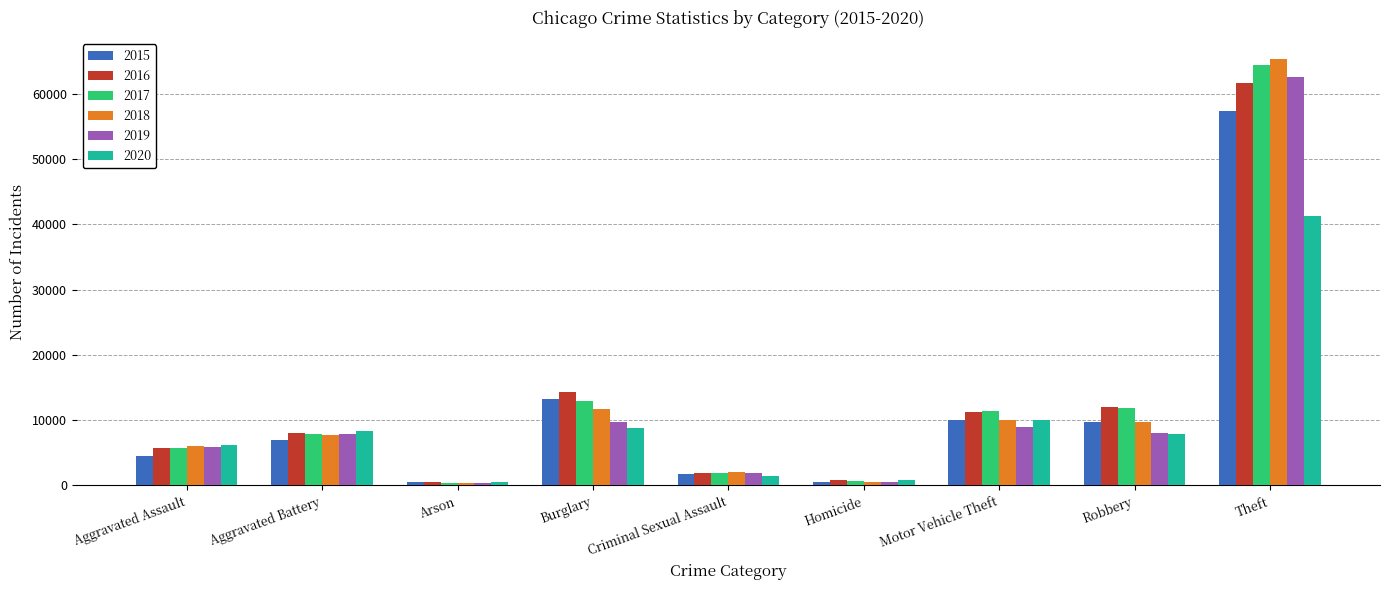

What is the total value across all series at Arson?

2744